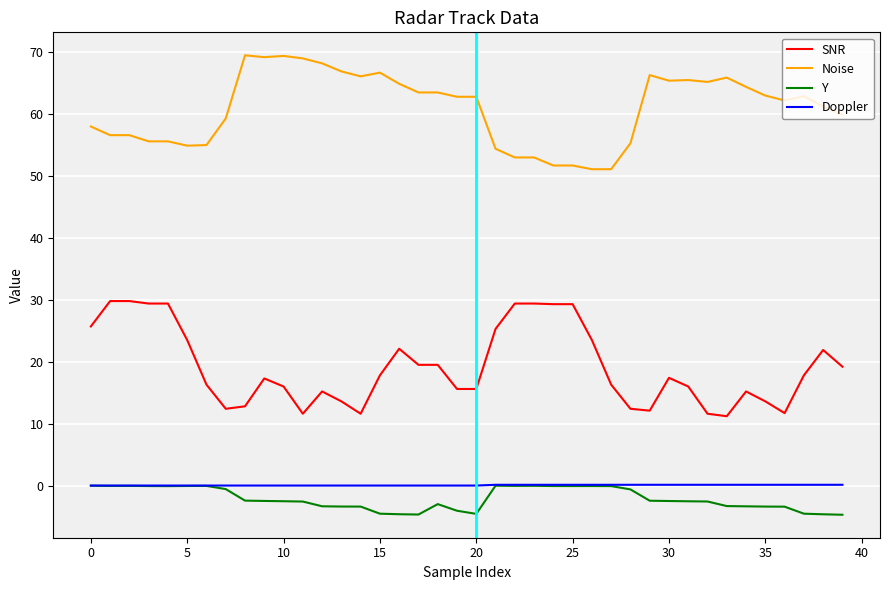

Which series has the largest total across all categories?

Noise